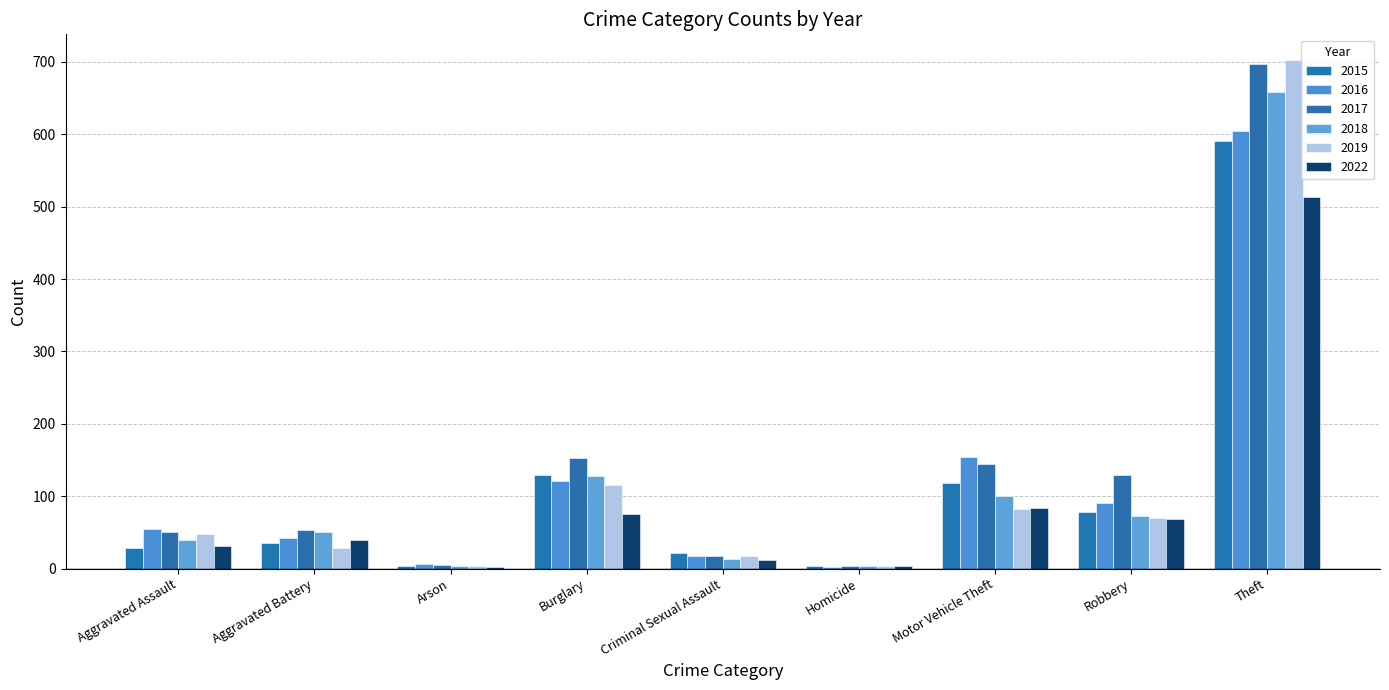

Reading left to right, list all the values displayed in this chart.

2015: 28	35	4	130	22	3	119	78	591
2016: 55	42	6	121	18	2	154	91	604
2017: 51	53	5	153	18	3	145	130	697
2018: 39	51	4	128	13	3	101	73	659
2019: 48	28	4	116	17	3	83	70	703
2022: 31	39	2	76	12	4	84	69	513